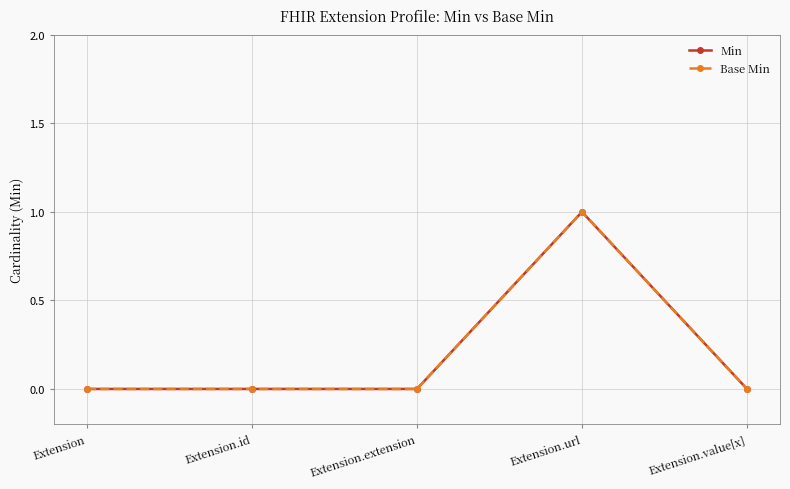

Reading left to right, list all the values displayed in this chart.

Min: 0	0	0	1	0
Base Min: 0	0	0	1	0